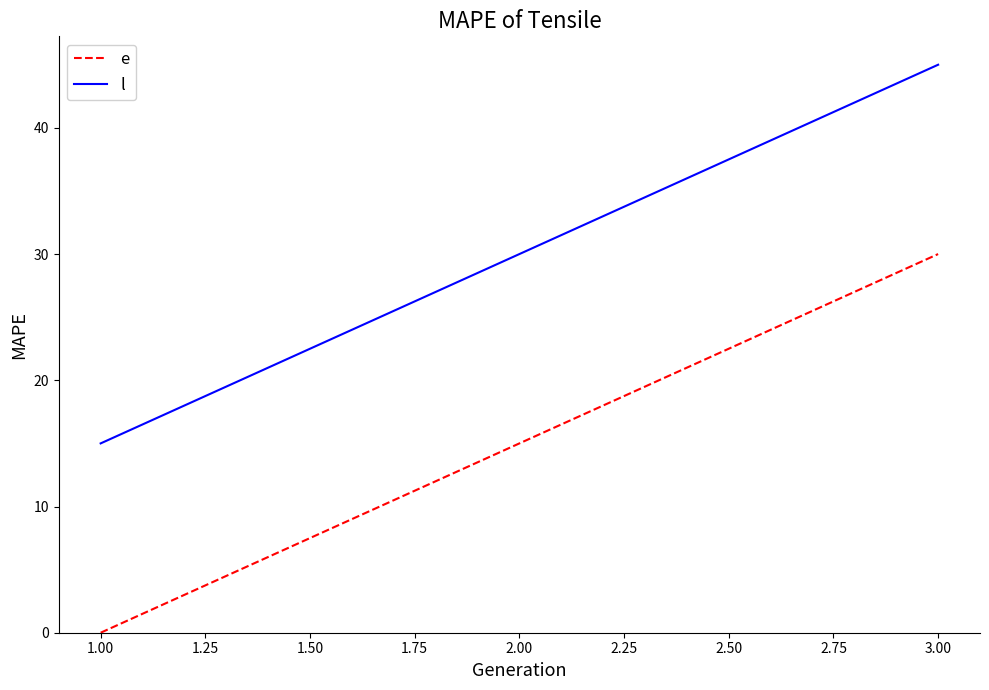

What is the lowest value of the l series?

15